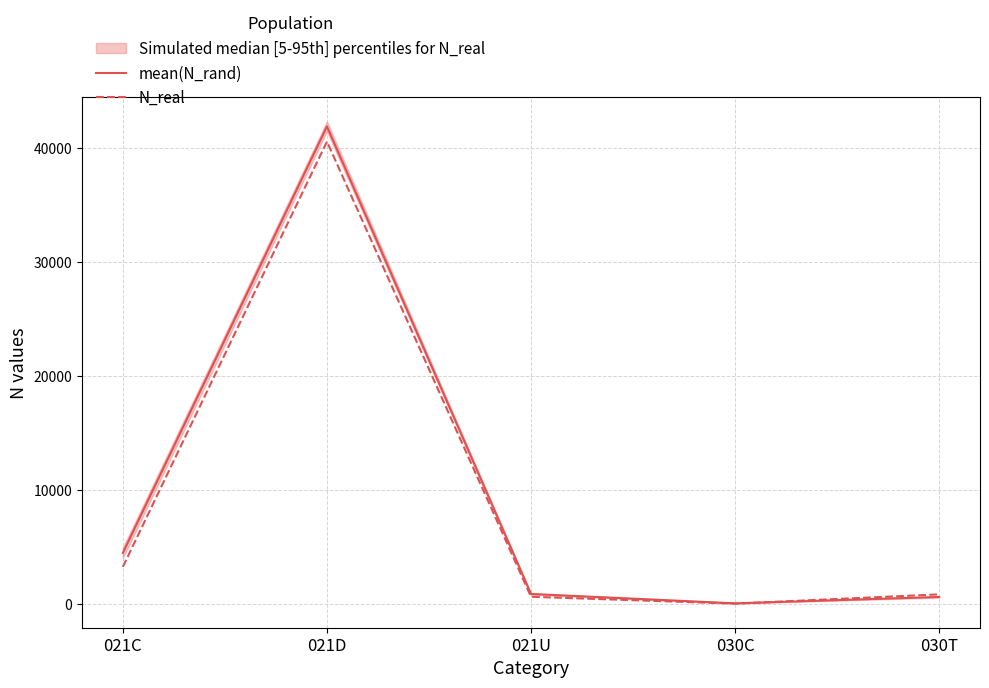

What is the maximum value for N_real?

40574.0